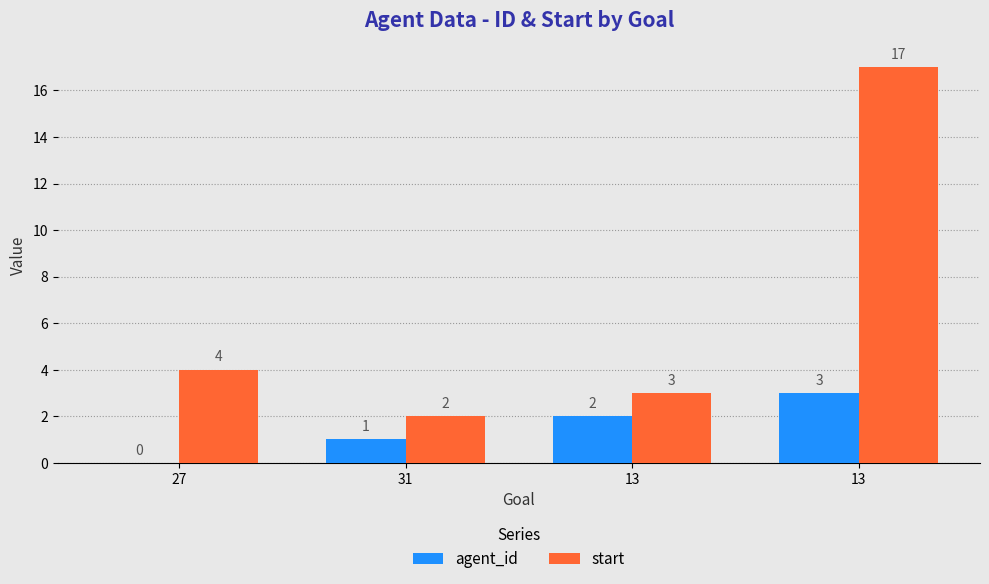

Which series has the widest spread of values?

start